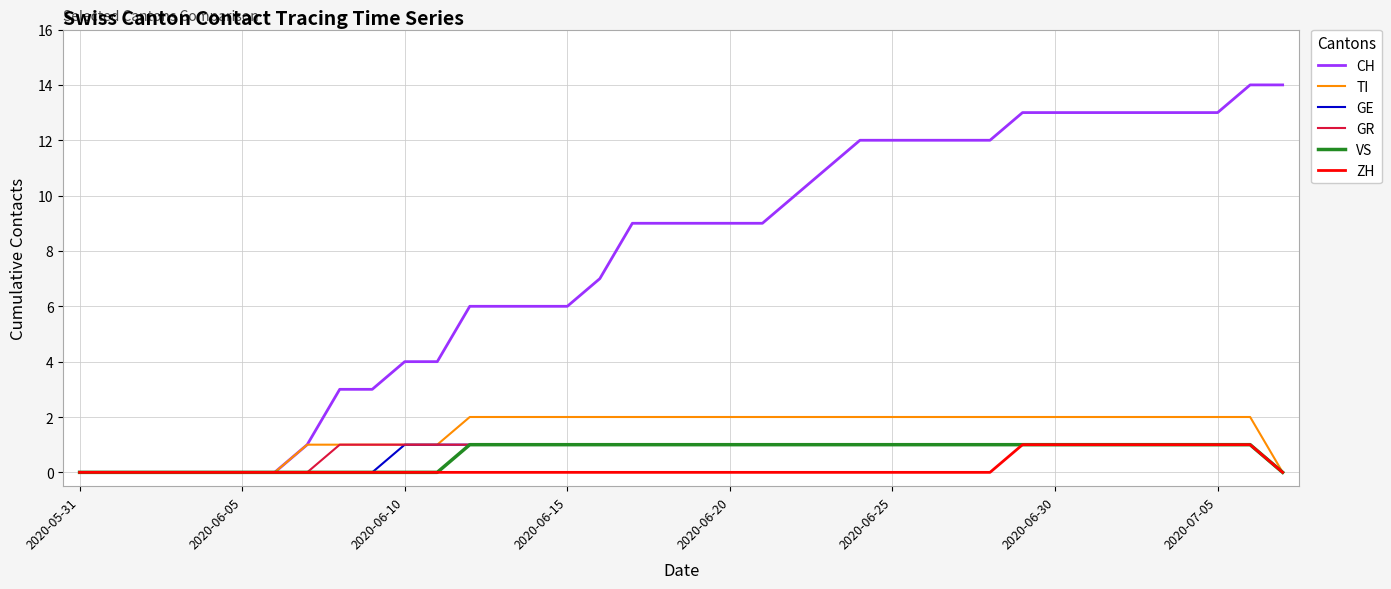

Which series has the widest spread of values?

CH